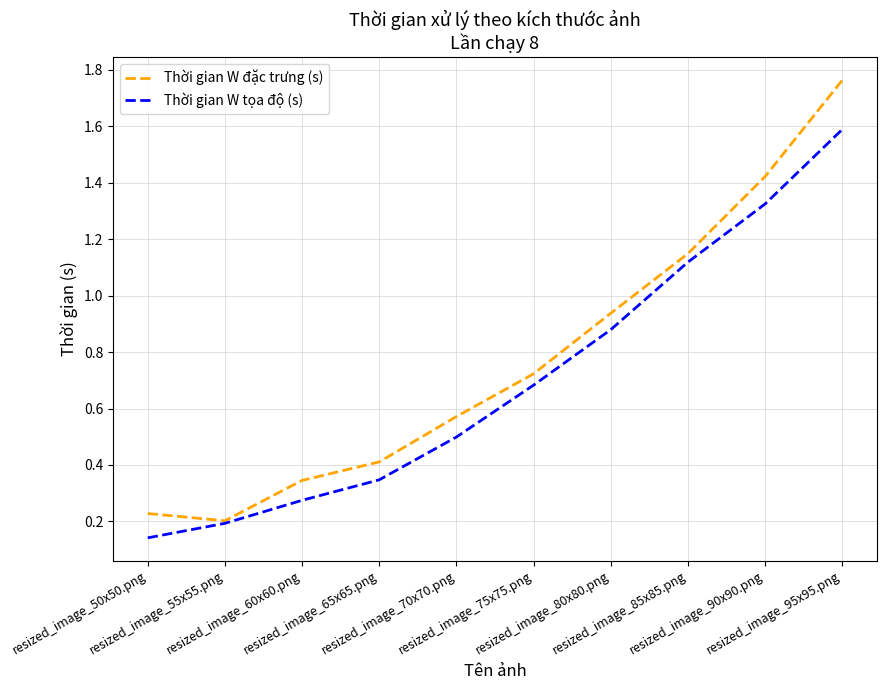

Which series has the widest spread of values?

Thời gian W đặc trưng (s)